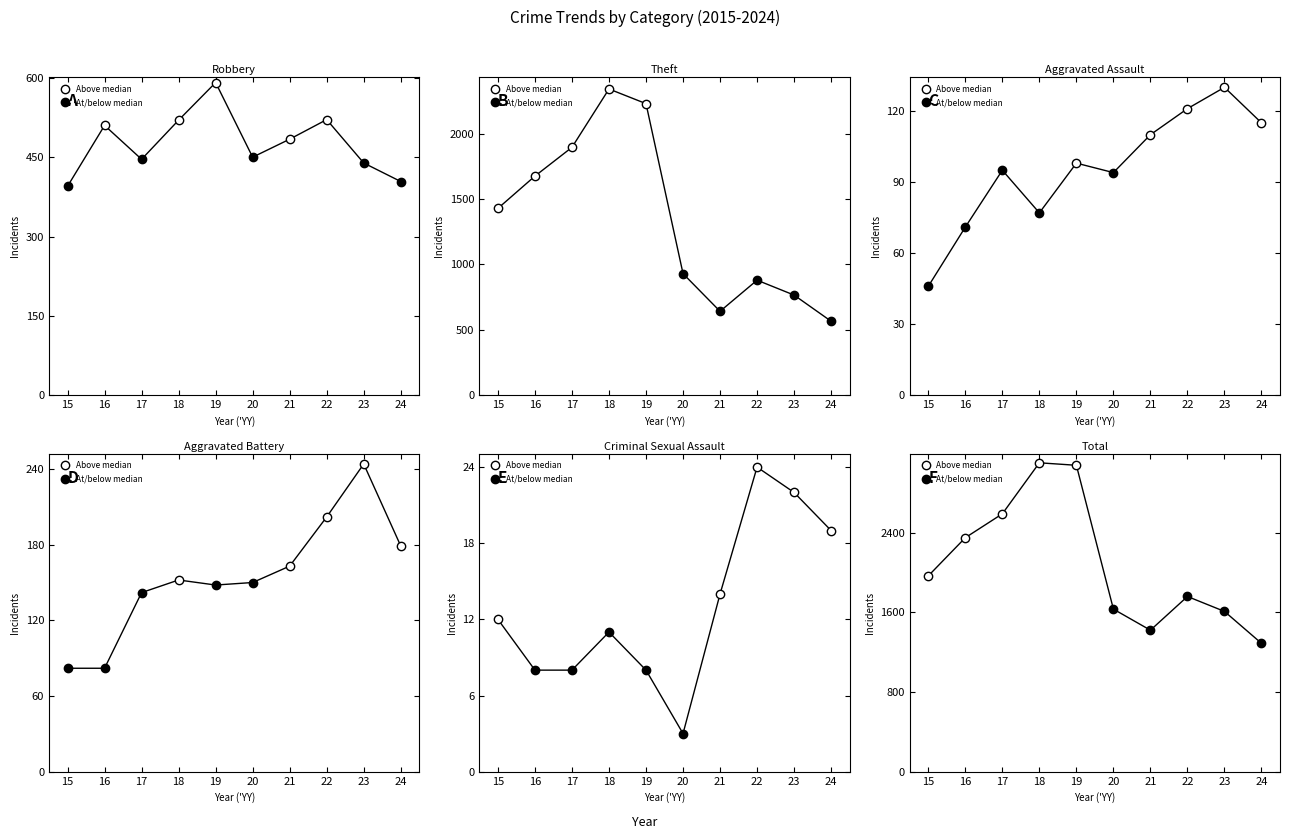

Read the Criminal Sexual Assault value at 18, to the nearest 10.

10